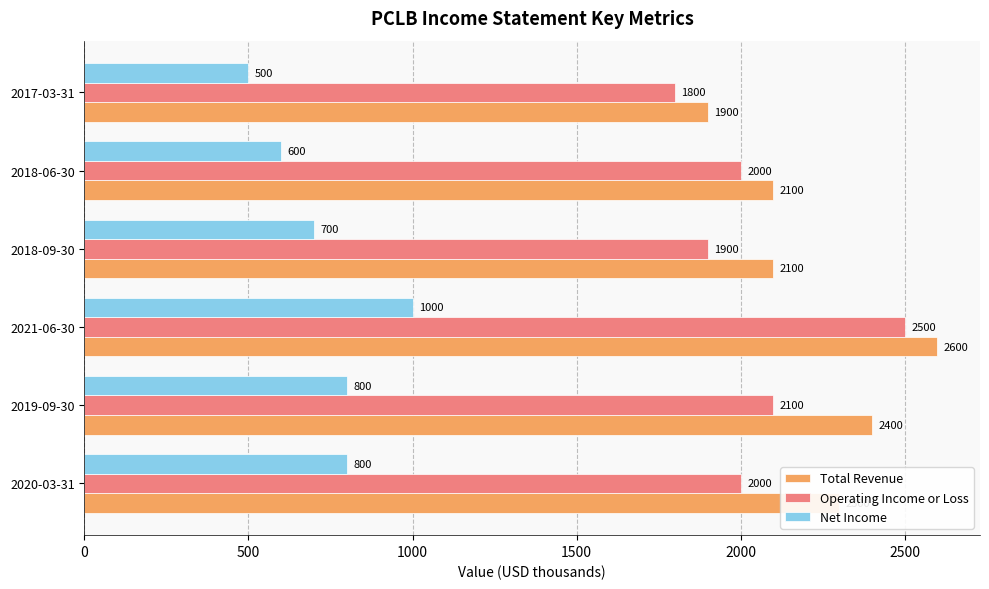

At which label is Operating Income or Loss closest to 2150?

2019-09-30